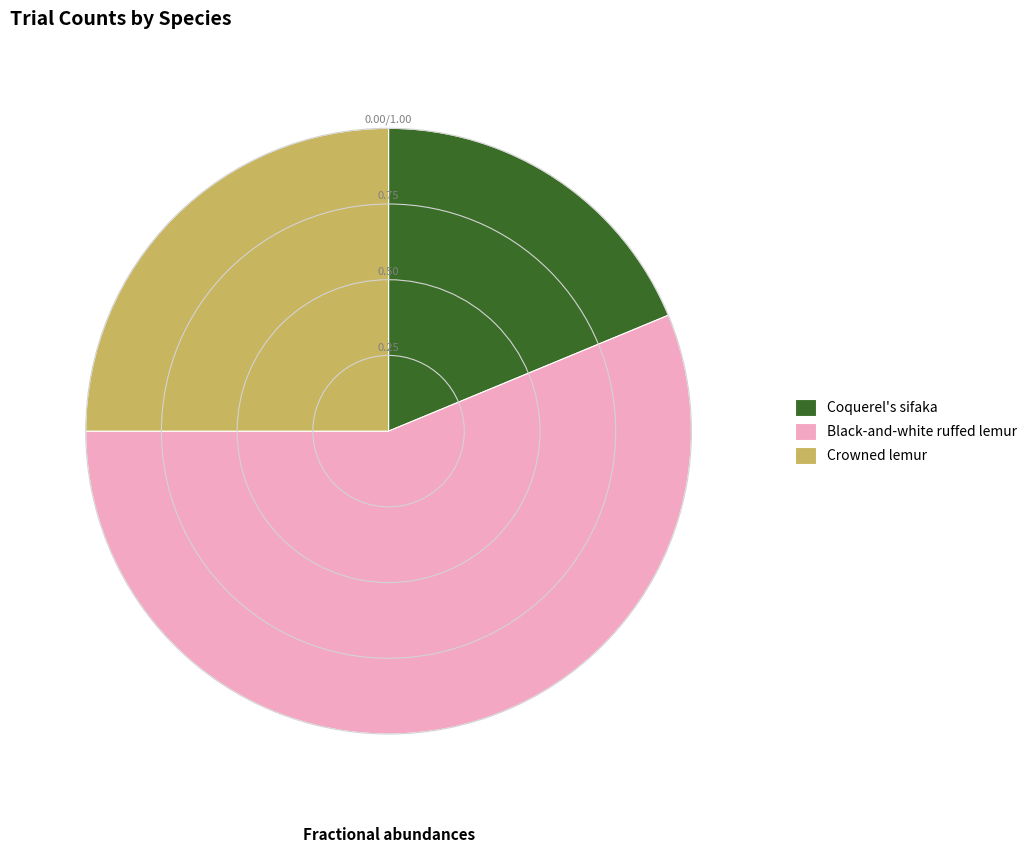

Does any single category account for the majority?

Yes